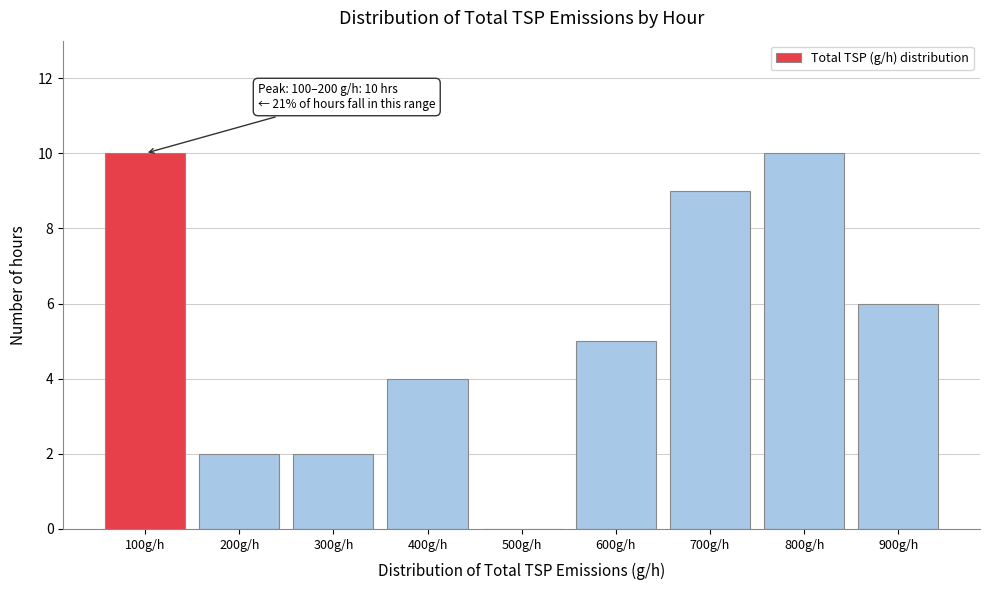

Reading left to right, what are all the values shown in this chart?

100g/h=10	200g/h=2	300g/h=2	400g/h=4	500g/h=0	600g/h=5	700g/h=9	800g/h=10	900g/h=6